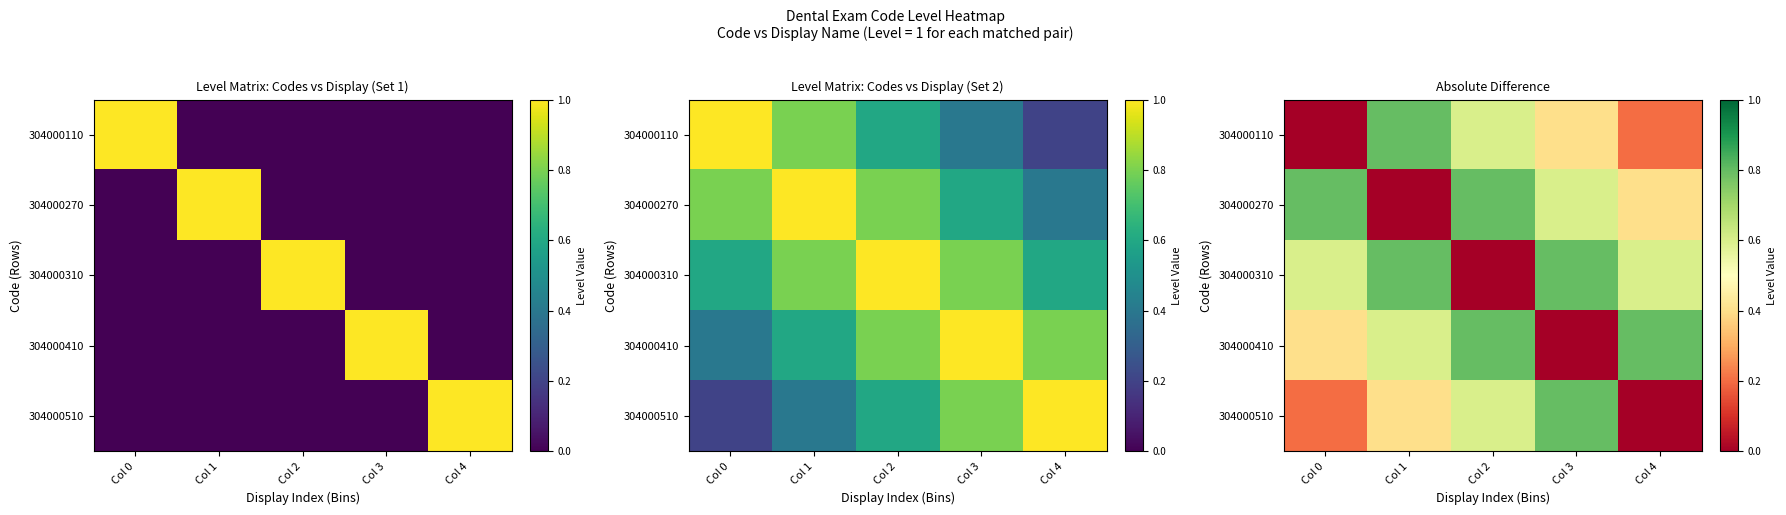

Between Col 3 and Col 0, which is larger?

Col 3